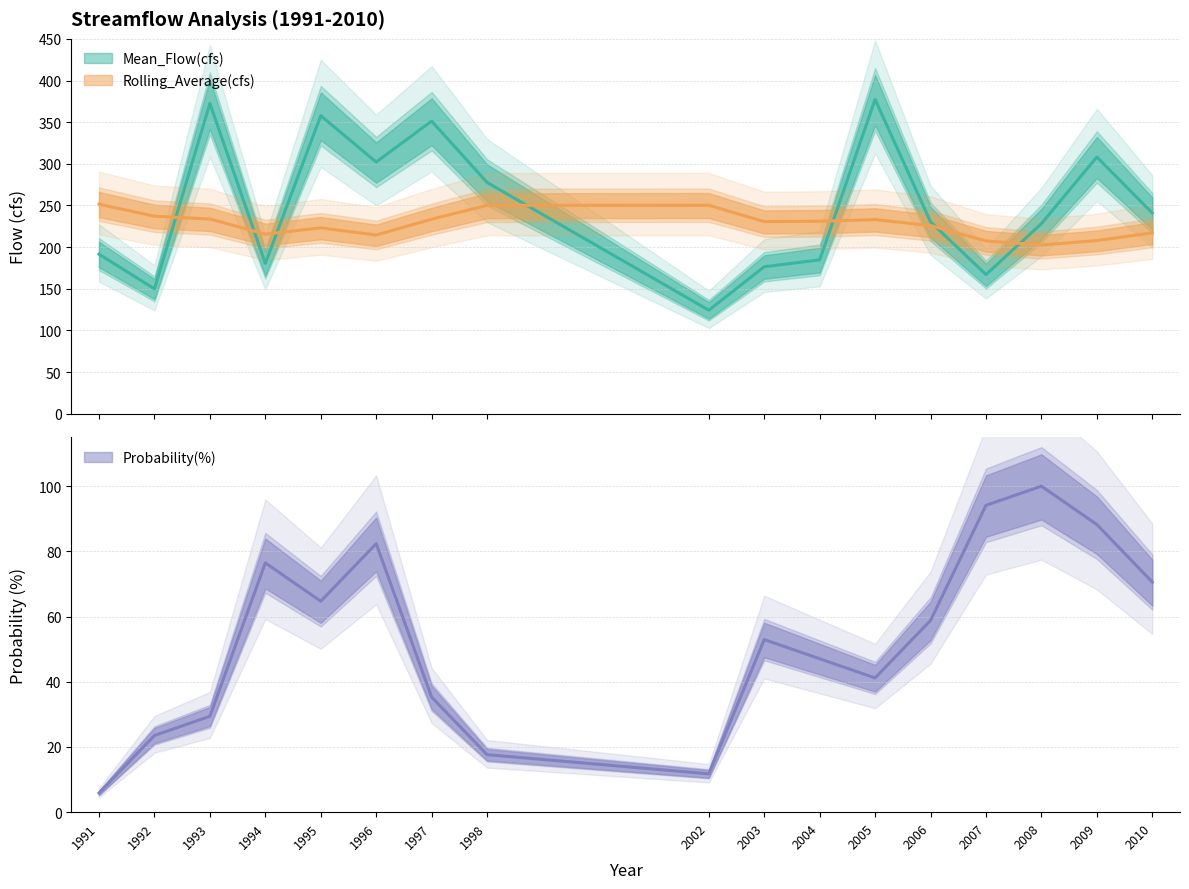

The Rolling_Average(cfs) series shows 377.8 at 2004. True or false?

False